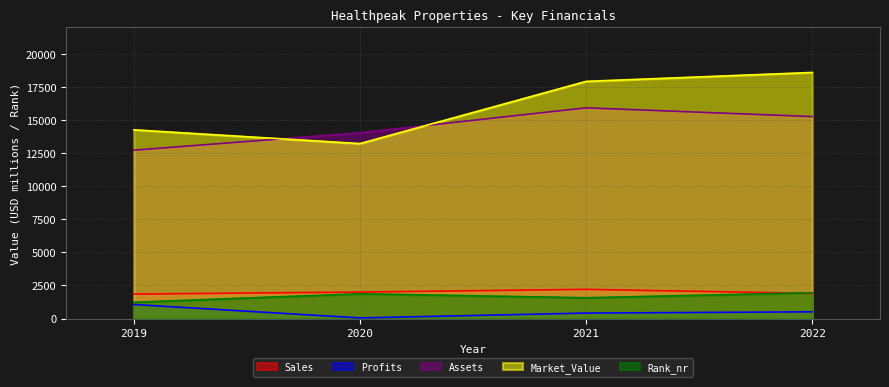

Count the number of categories in the chart.

4